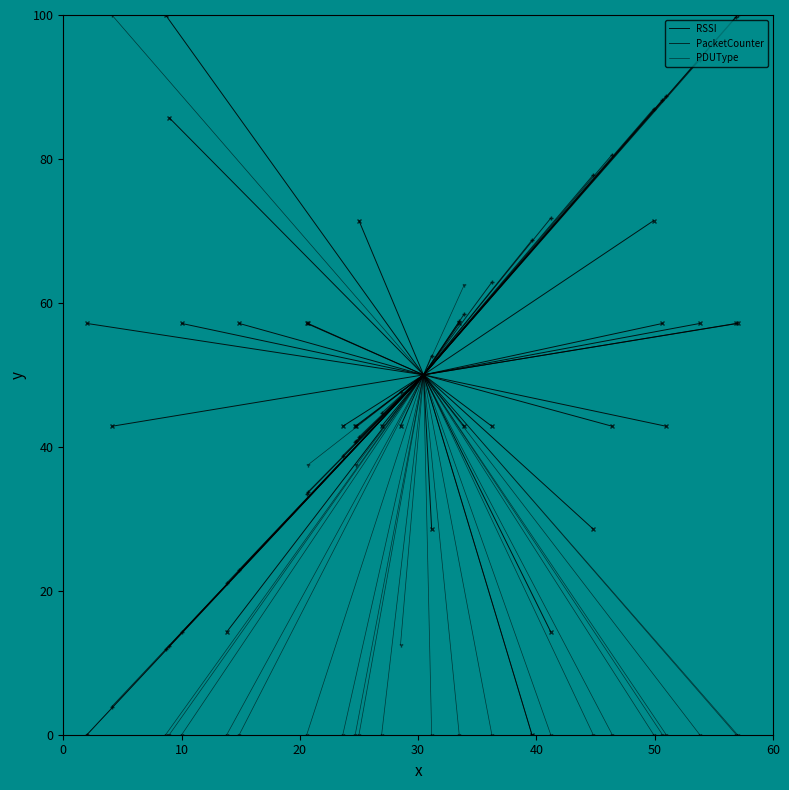

Rank the series at 0 from highest to lowest value.

RSSI, PacketCounter, PDUType